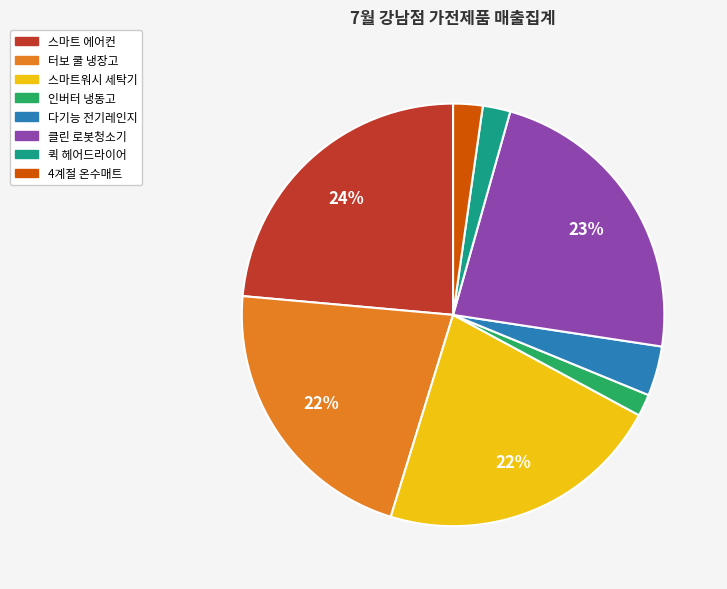

The 터보 쿨 냉장고 slice represents 22% of the pie. True or false?

True